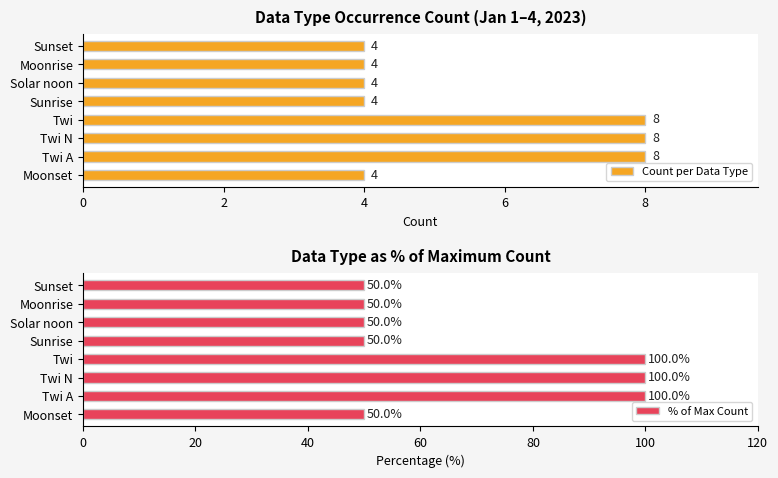

The Count per Data Type series shows 4 at Moonset. True or false?

True